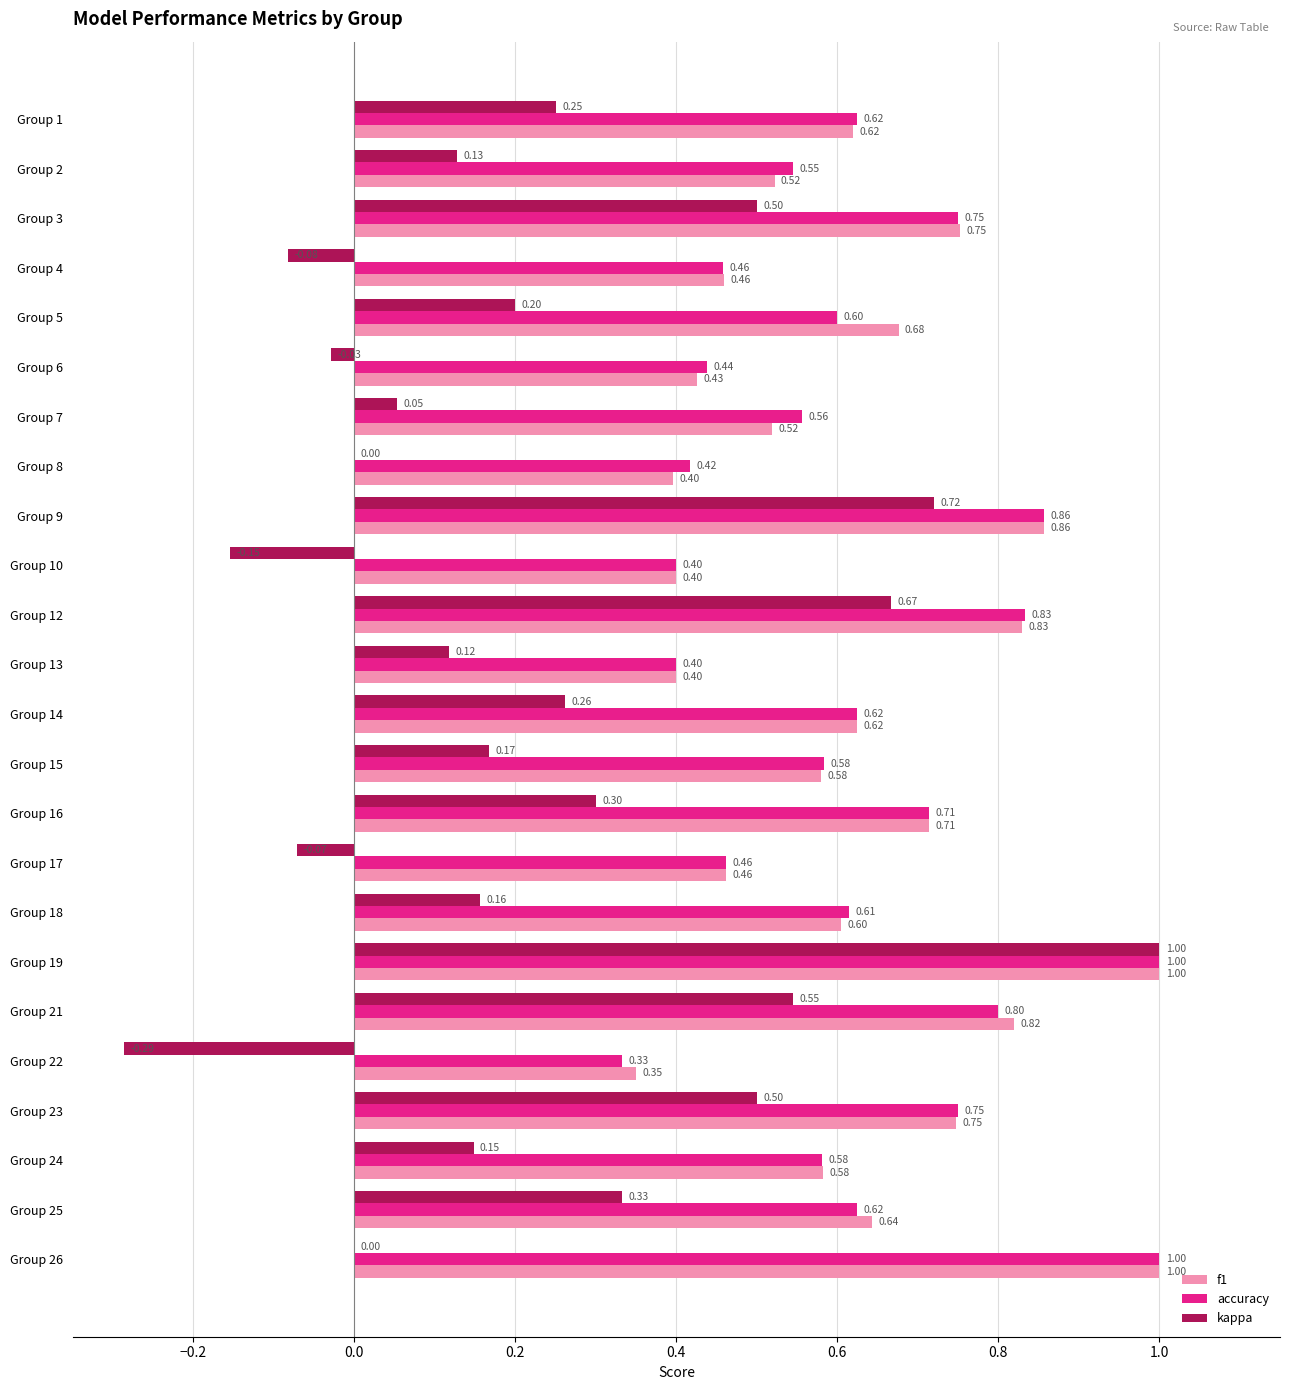

Between Group 7 and Group 14, which series saw the biggest shift?

kappa